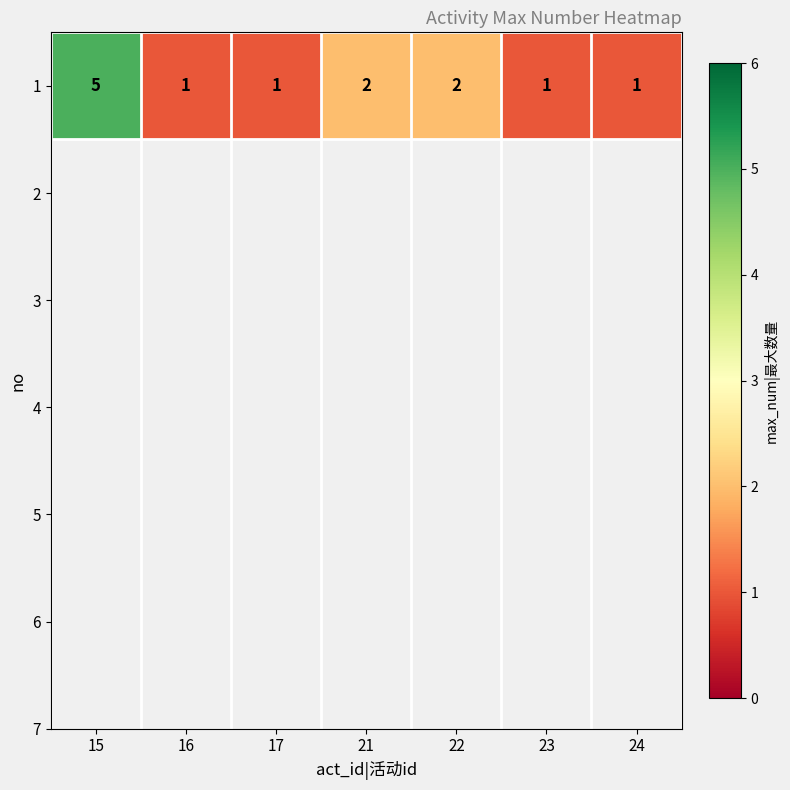

List the labels in order of value, largest first.

15, 21, 22, 16, 17, 23, 24